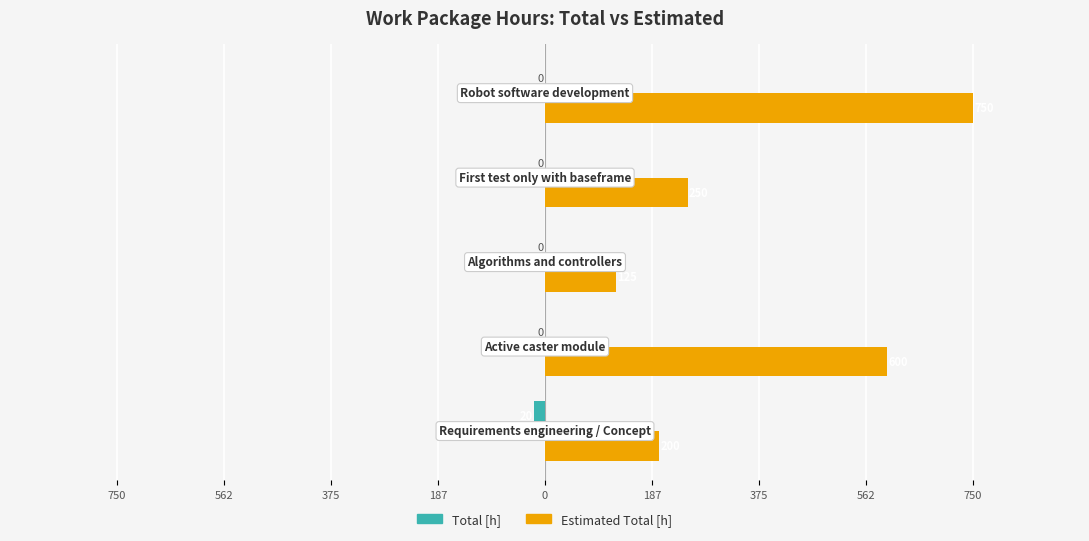

What are all the series names shown in the legend?

Total [h], Estimated Total [h]